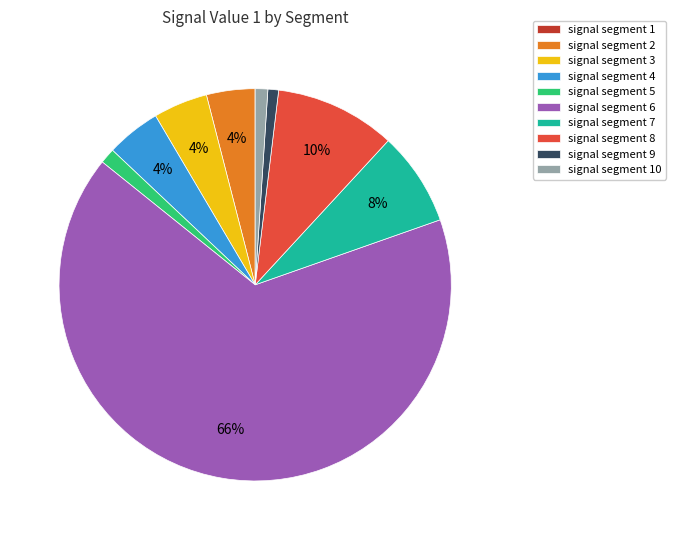

Is it true that signal segment 4 is 4% of the pie?

True